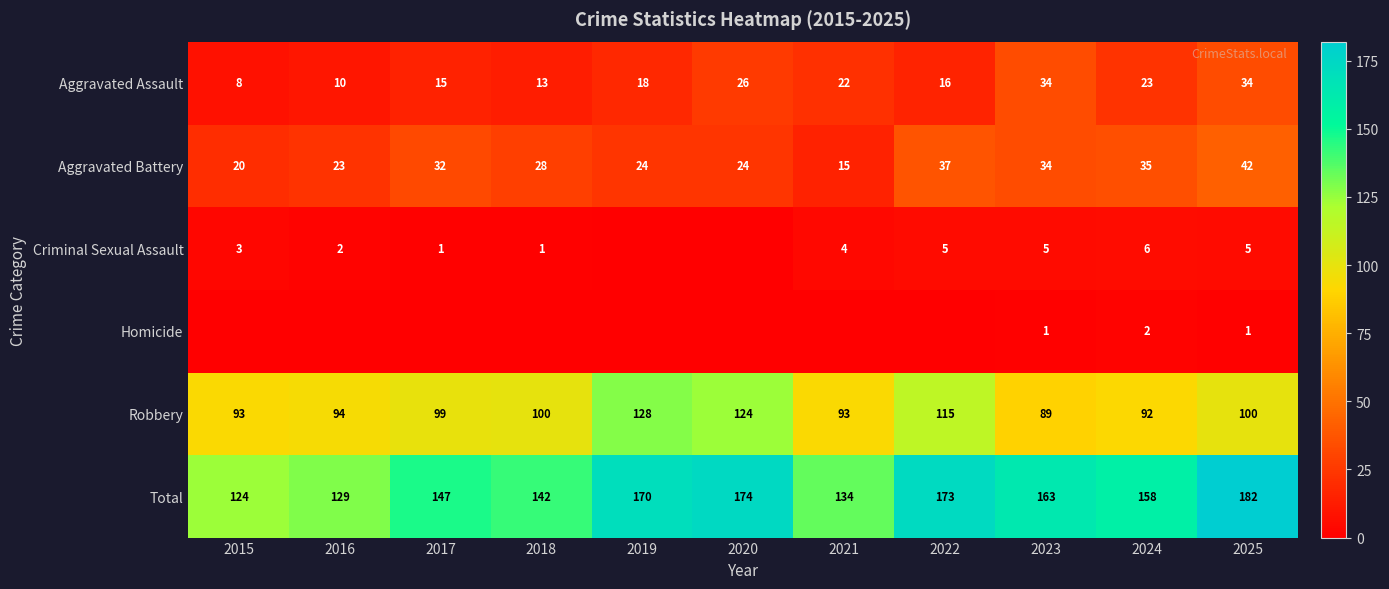

What is the difference between the maximum and second lowest values in the Aggravated Battery series?

22